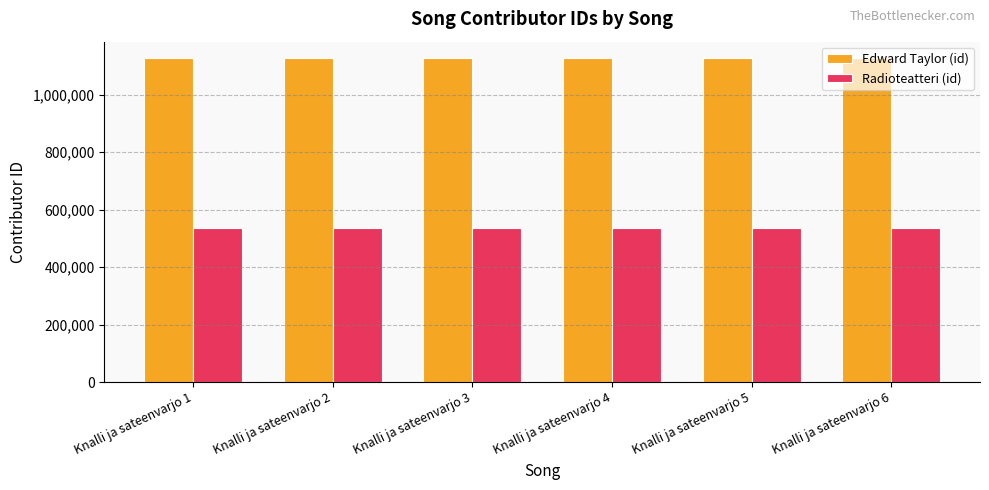

What is the value of the Radioteatteri (id) bar at the 1st from the left?

536176